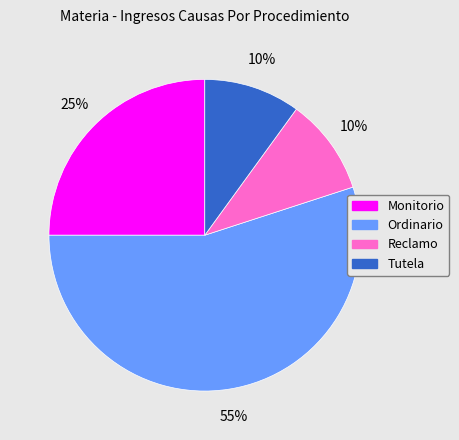

To the nearest percent, what percentage of the pie is Monitorio?

25%